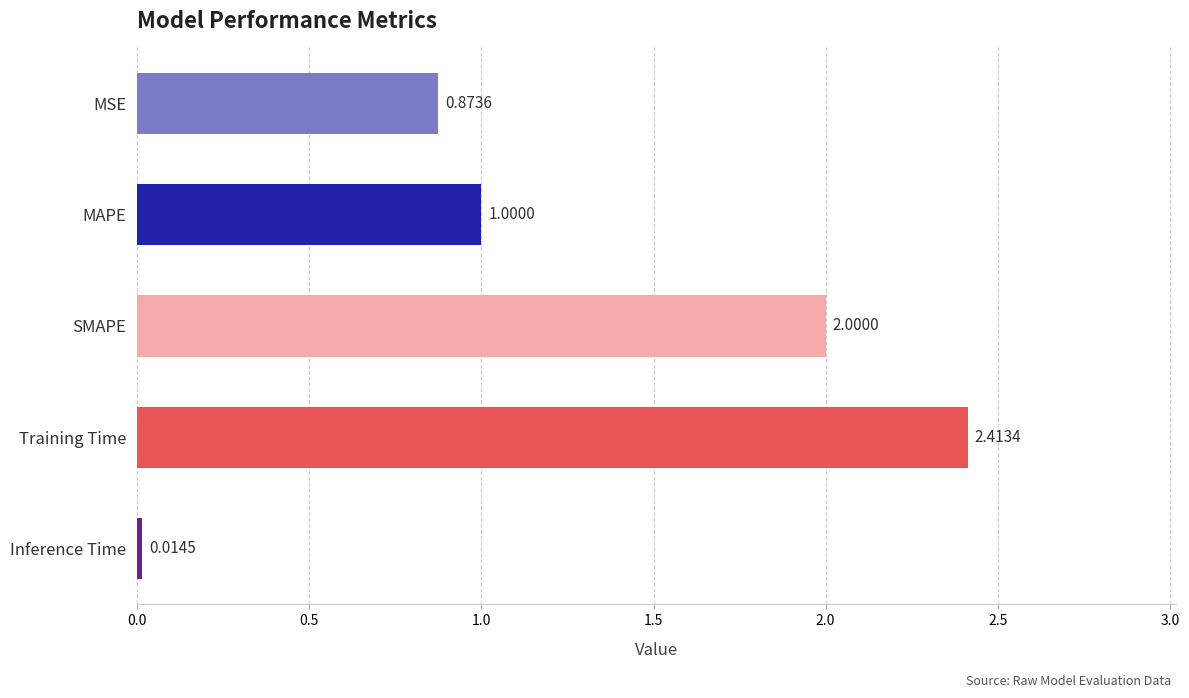

What is the difference between the second highest and second lowest values?

1.1